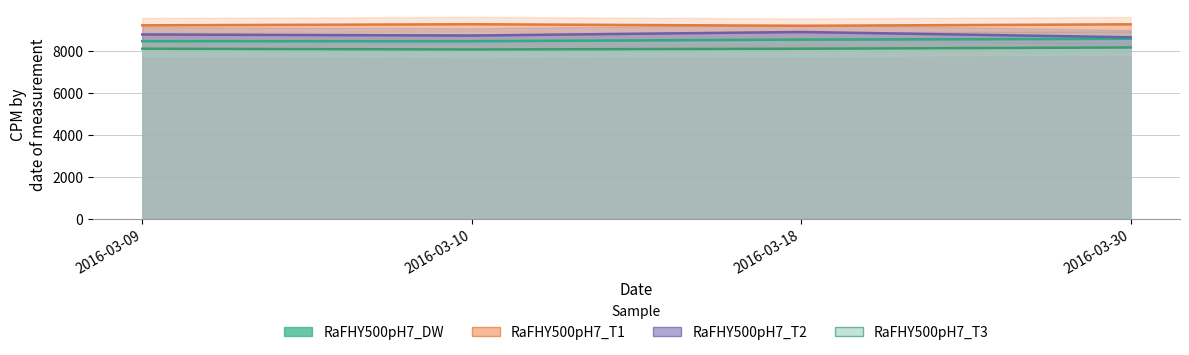

What is the total value across all series at 2016-03-09?

34659.1